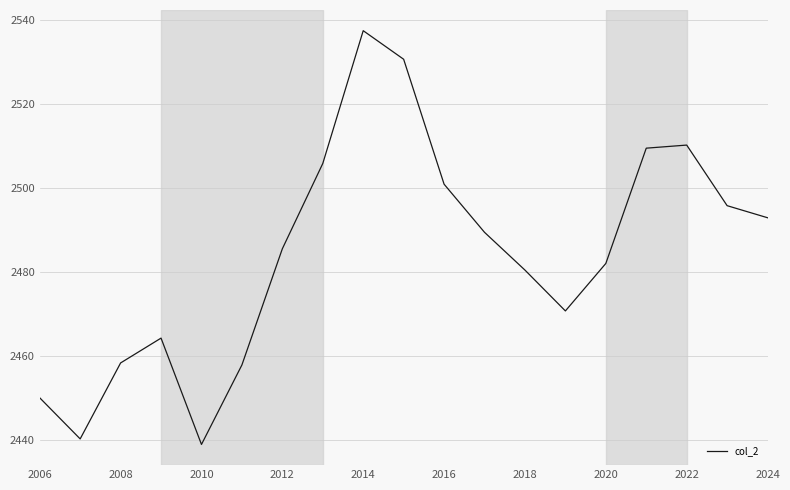

What is the smallest value displayed?

2438.9